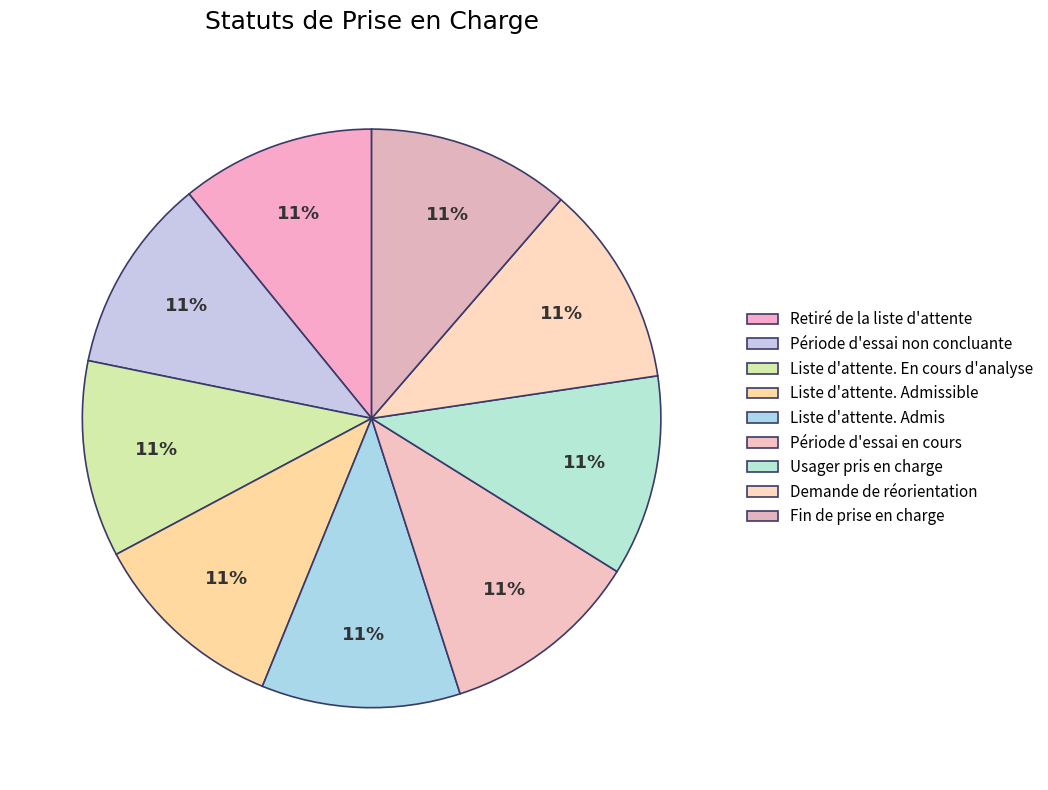

Does Demande de réorientation account for over 50% of the chart?

No